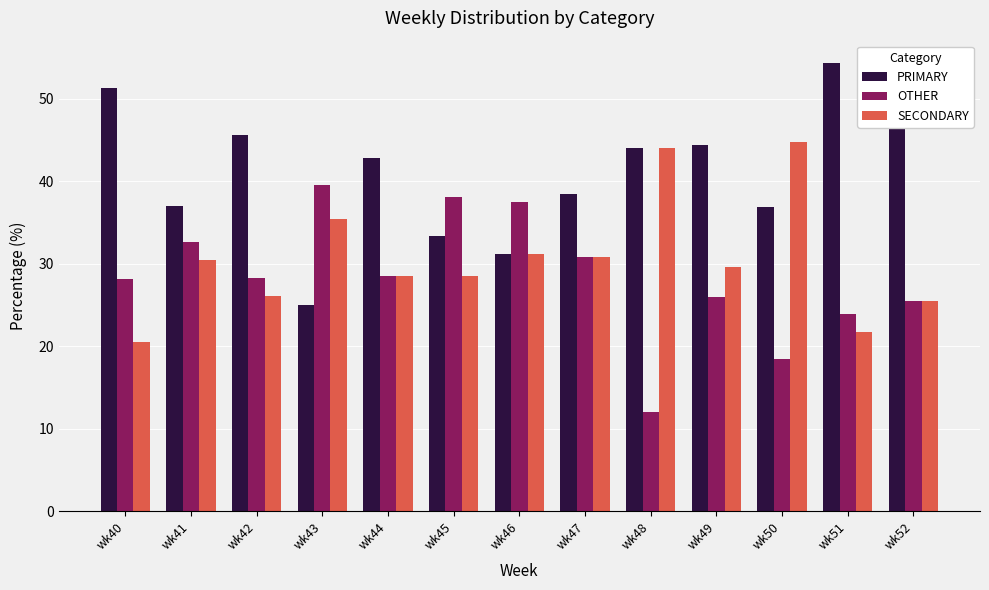

The OTHER series shows 28.3 at wk42. True or false?

True